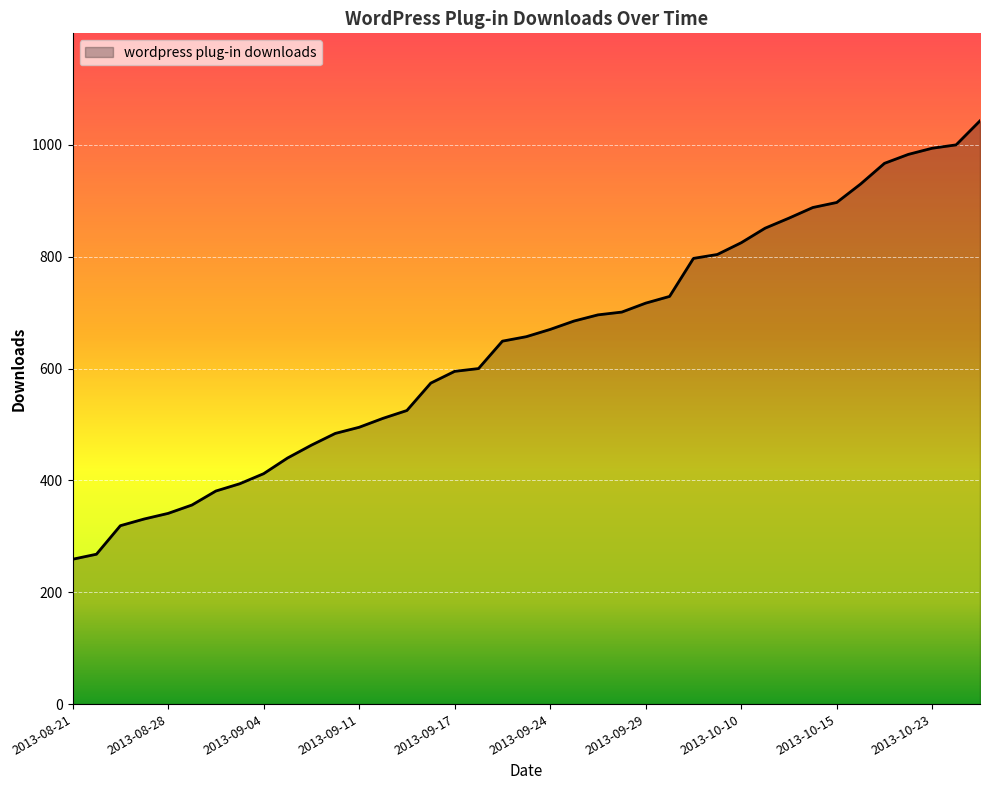

What is the greatest value displayed?

1043